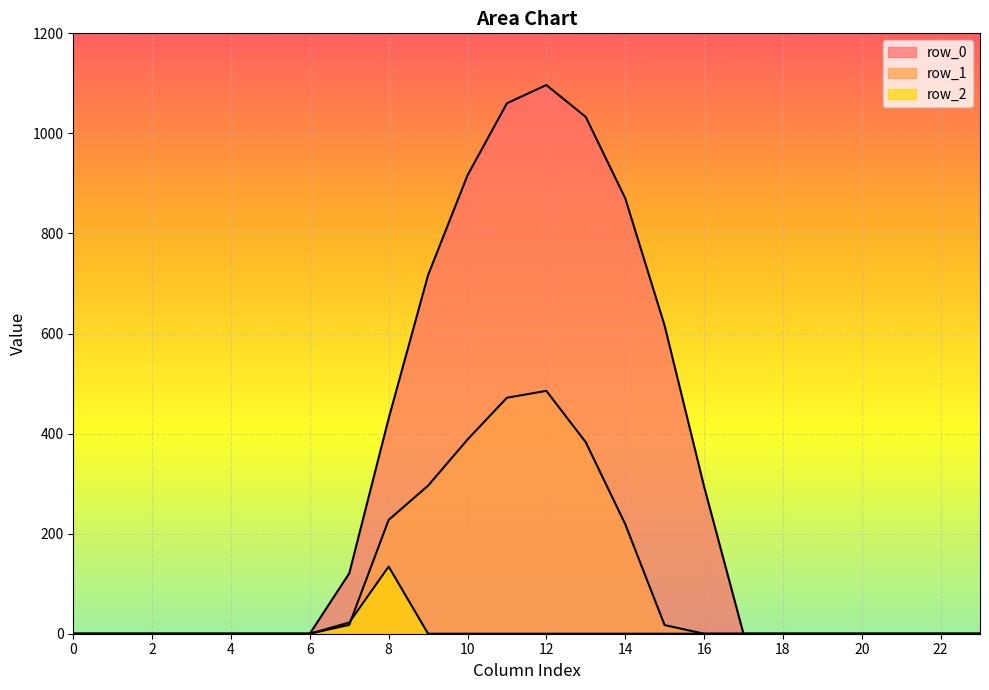

Is the value of row_0 at 4 greater than the value of row_1 at 5?

No